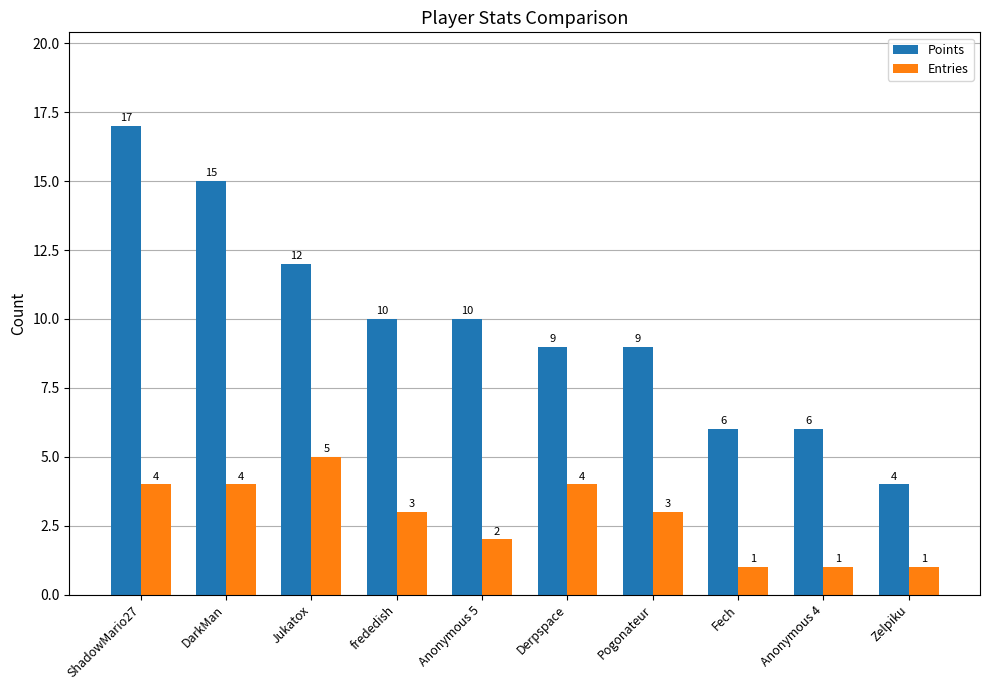

What is the minimum value shown in the chart?

1